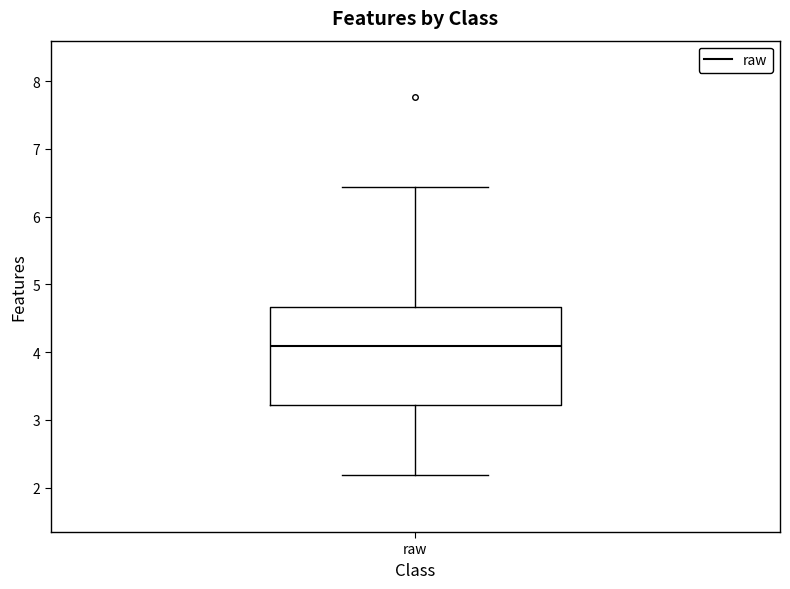

Transcribe this box plot: give where the median line is, the range the box spans, and where the two whiskers end, as read against the y-axis. The values are not printed on the chart, so give them approximately, as read against the axis.

median 4.1, box 3.2 to 4.7, whiskers 2.2 to 6.4